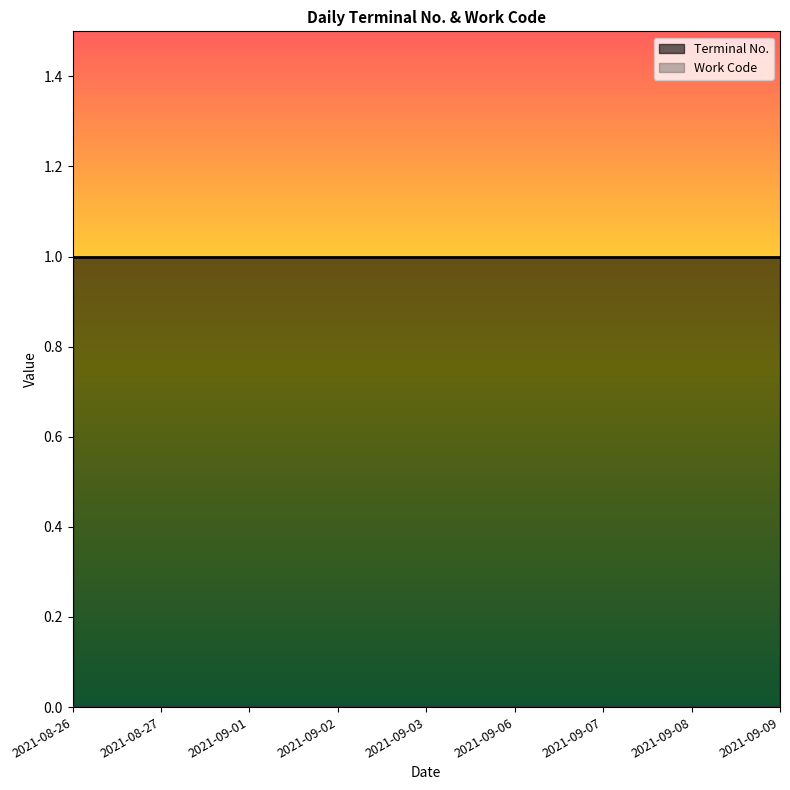

List the labels in order of Terminal No. value, smallest first.

2021-08-26, 2021-08-27, 2021-09-01, 2021-09-02, 2021-09-03, 2021-09-06, 2021-09-07, 2021-09-08, 2021-09-09